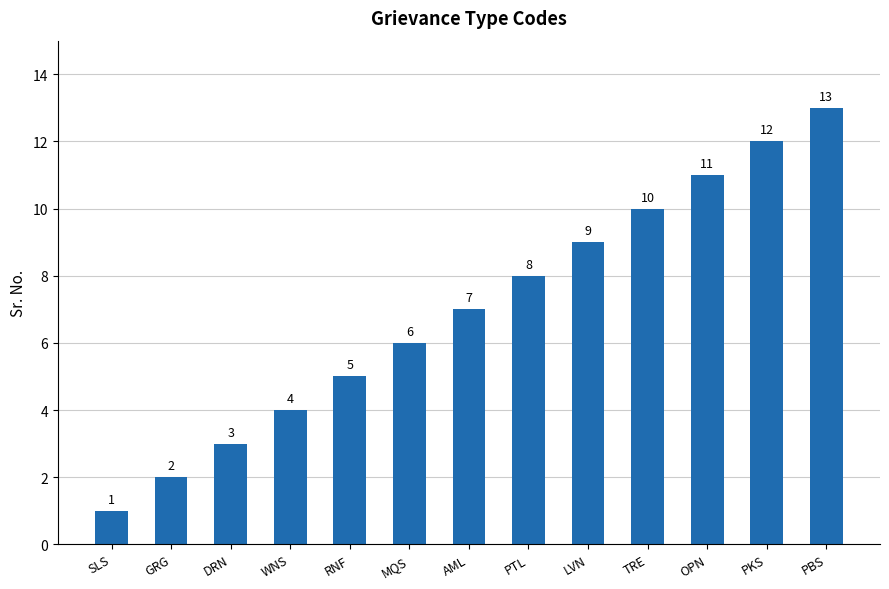

What is the value of the 3rd bar from the left?

3